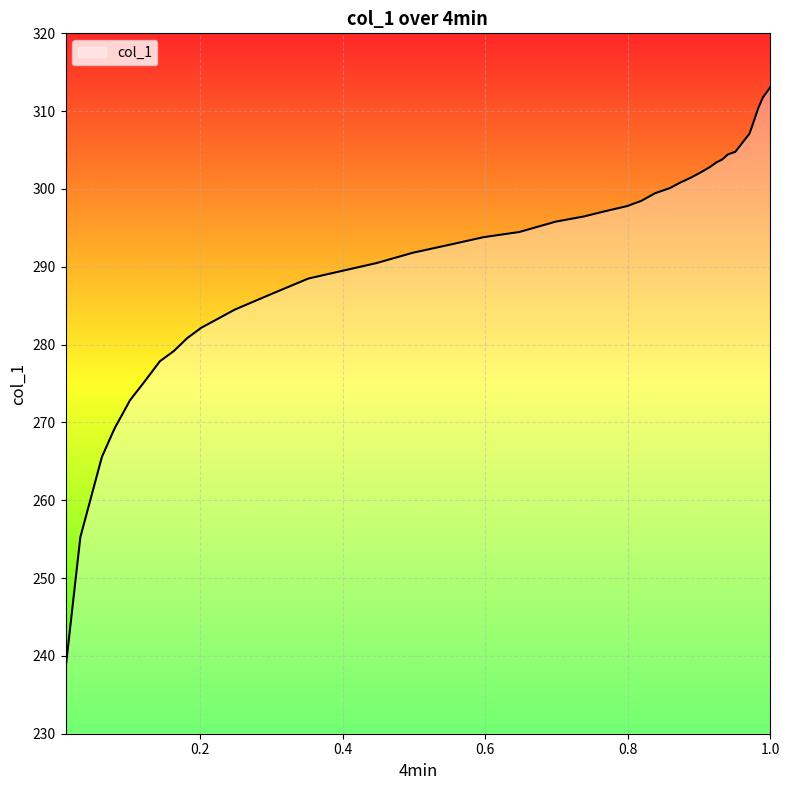

What is the minimum value shown in the chart?

238.3